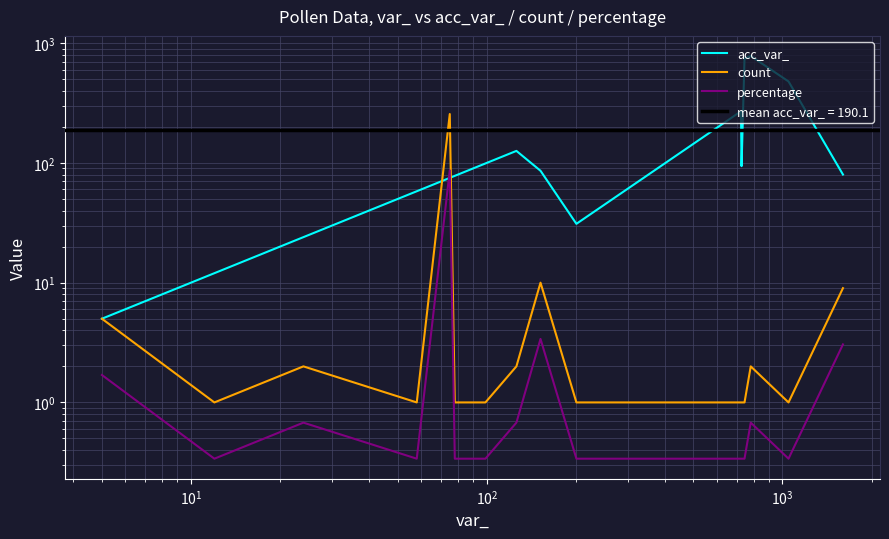

Reading right to left, transcribe all the data shown in this chart.

acc_var_: 80.0	479.0	781.0	744.0	94.0	270.0	31.0	86.0	126.0	99.0	78.0	75.0	58.0	24.0	12.0	5.0
count: 9.0	1.0	2.0	1.0	1.0	1.0	1.0	10.0	2.0	1.0	1.0	256.0	1.0	2.0	1.0	5.0
percentage: 3.1	0.3	0.7	0.3	0.3	0.3	0.3	3.4	0.7	0.3	0.3	86.8	0.3	0.7	0.3	1.7